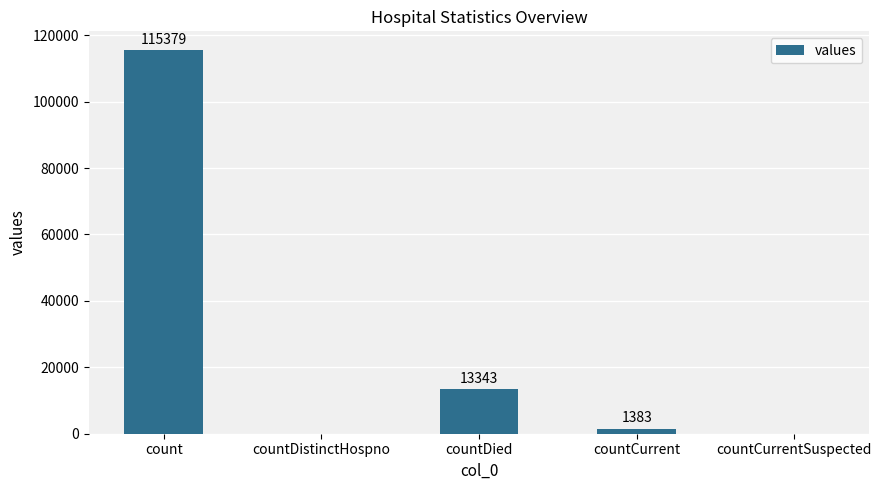

Reading right to left, list all the values displayed in this chart.

0	1383	13343	0	115379